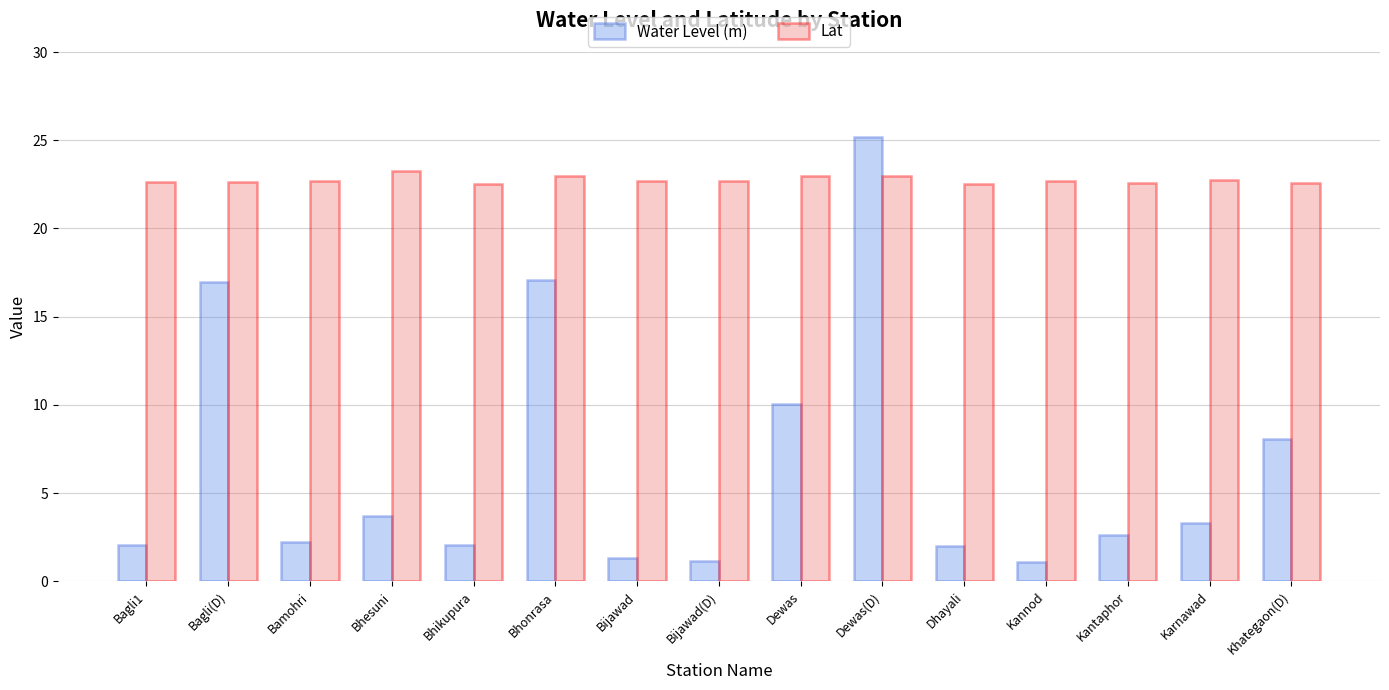

The value of Lat at Dhayali is 22.5. True or false?

True